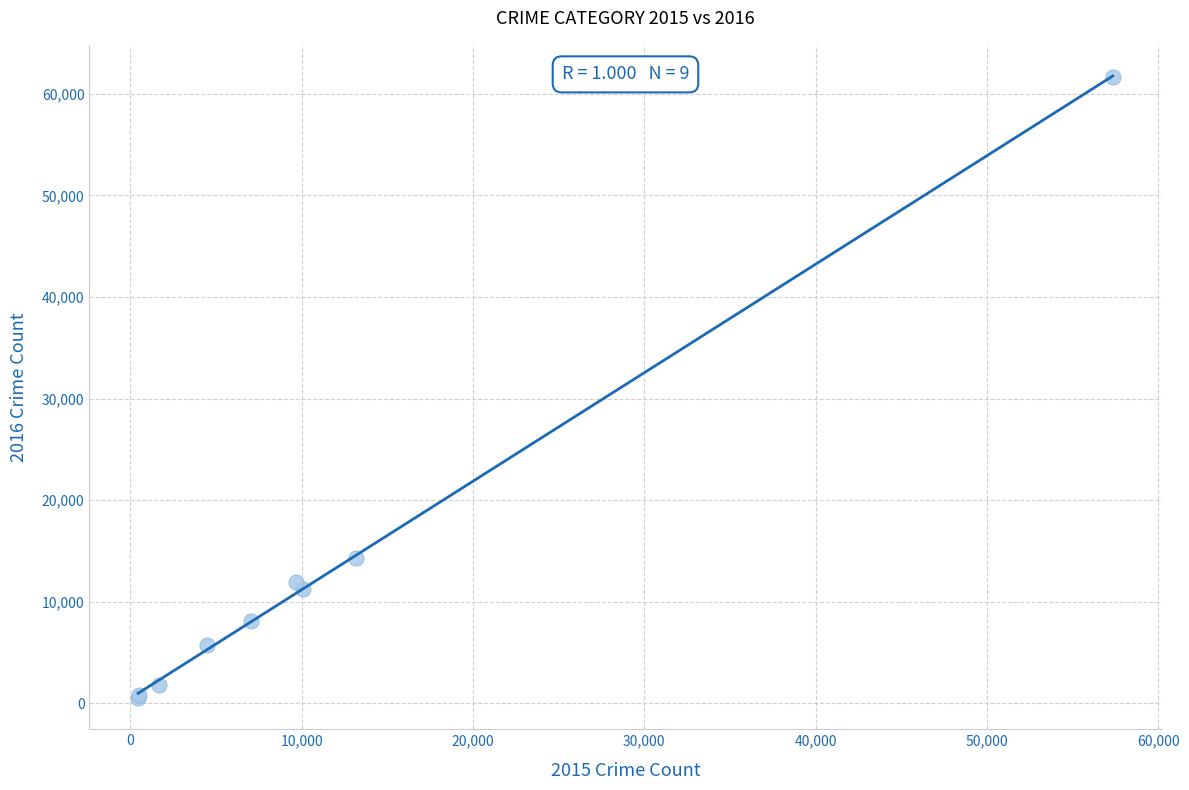

What Y value in the scatter plot is closest to 31067?

14289